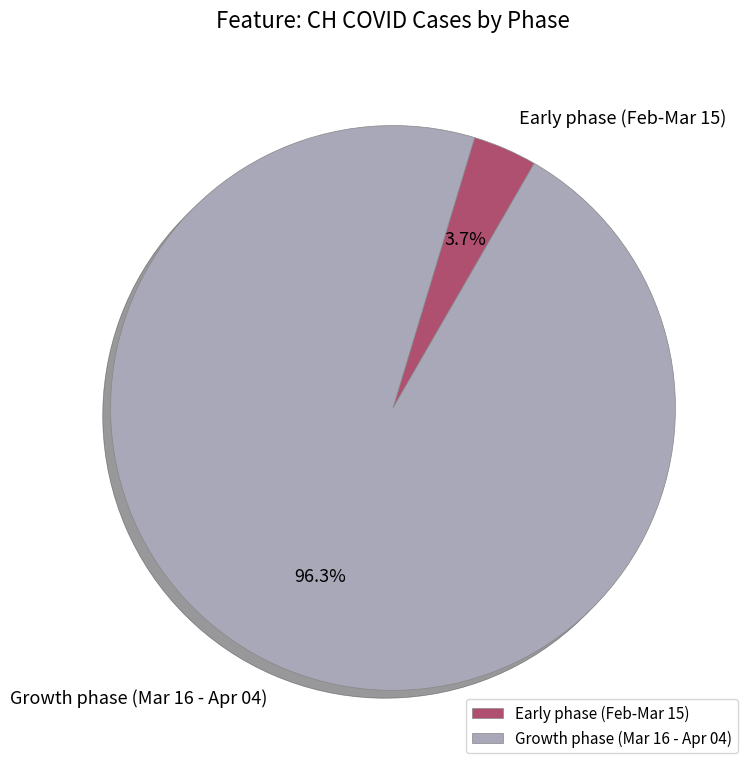

Does any single category account for the majority?

Yes